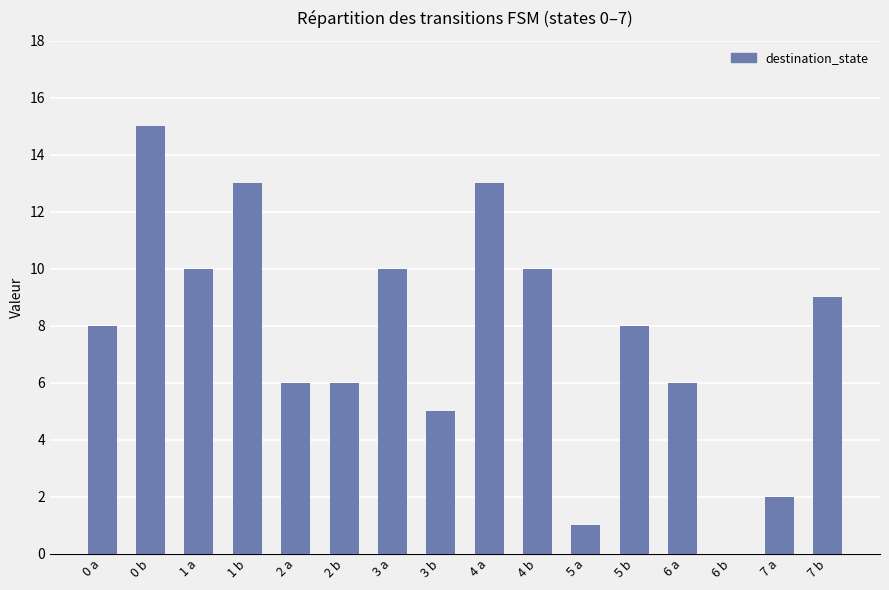

The value at 2 b is 6. True or false?

True